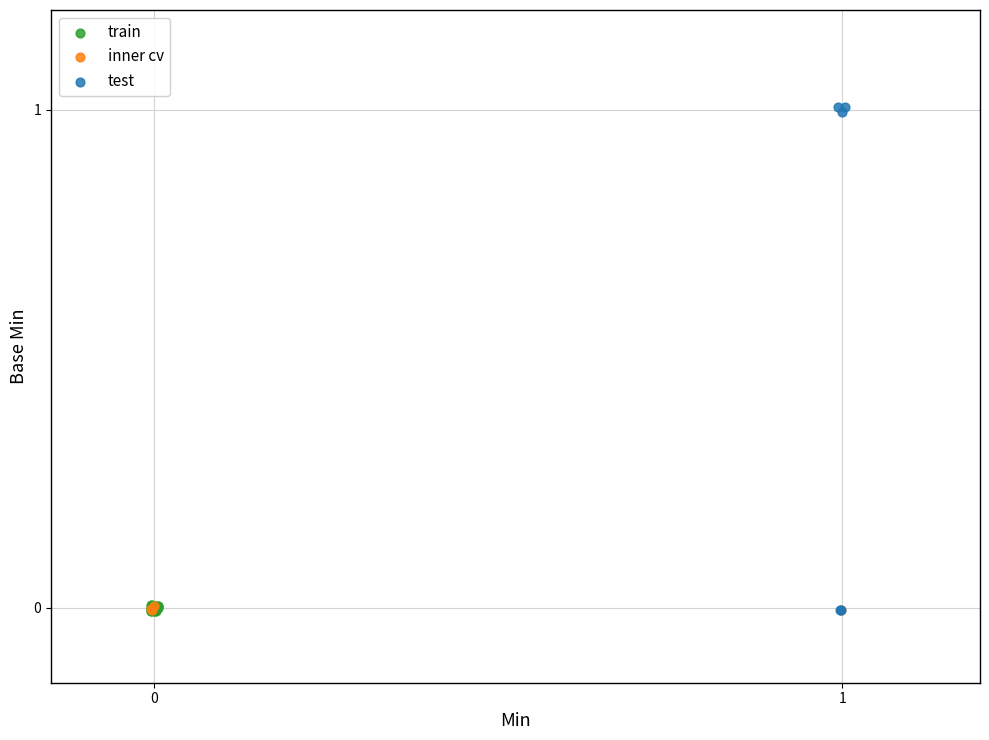

Which series has the largest Y range (max minus min)?

test